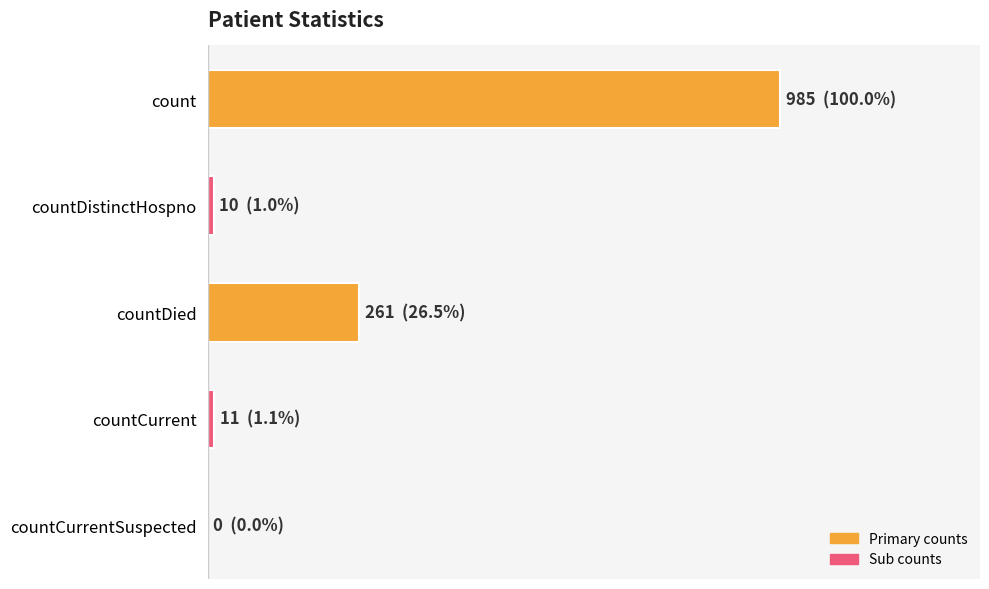

What is the sum of all values?

1267